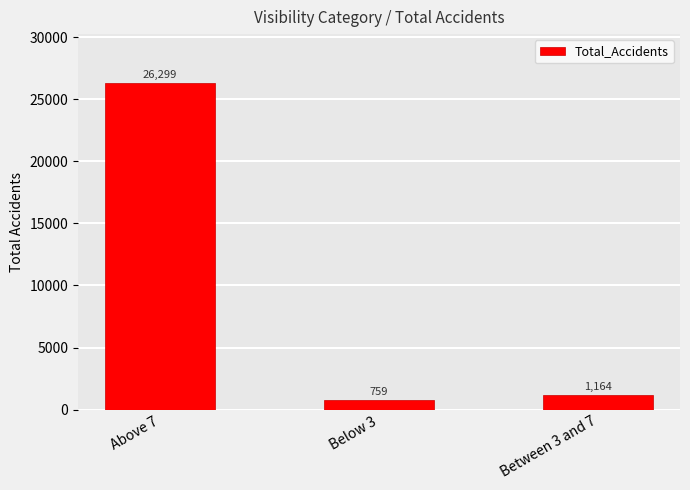

List the labels in order of value, smallest first.

Below 3, Between 3 and 7, Above 7